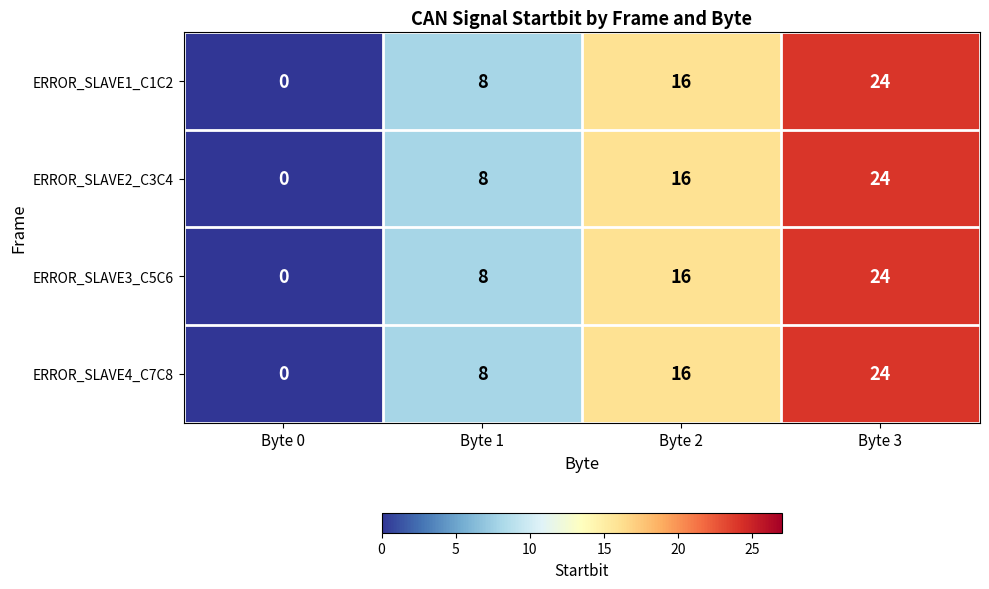

List the labels in order of ERROR_SLAVE2_C3C4 value, smallest first.

Byte 0, Byte 1, Byte 2, Byte 3